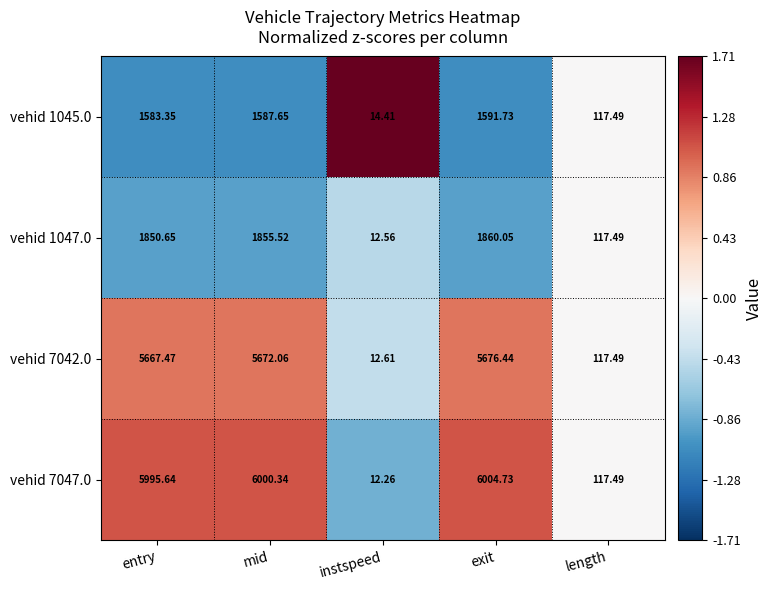

At which label is vehid 7047.0 closest to 3008?

length